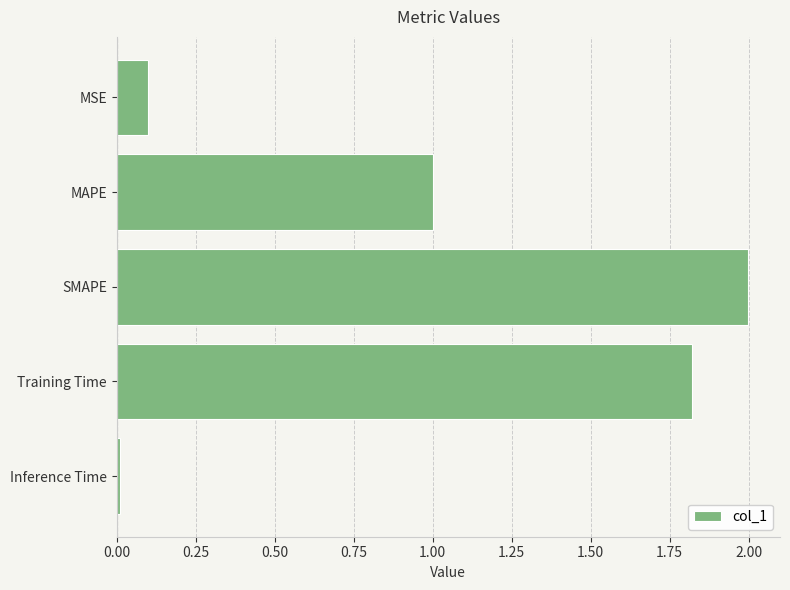

Rank the categories by value from highest to lowest.

SMAPE, Training Time, MAPE, MSE, Inference Time